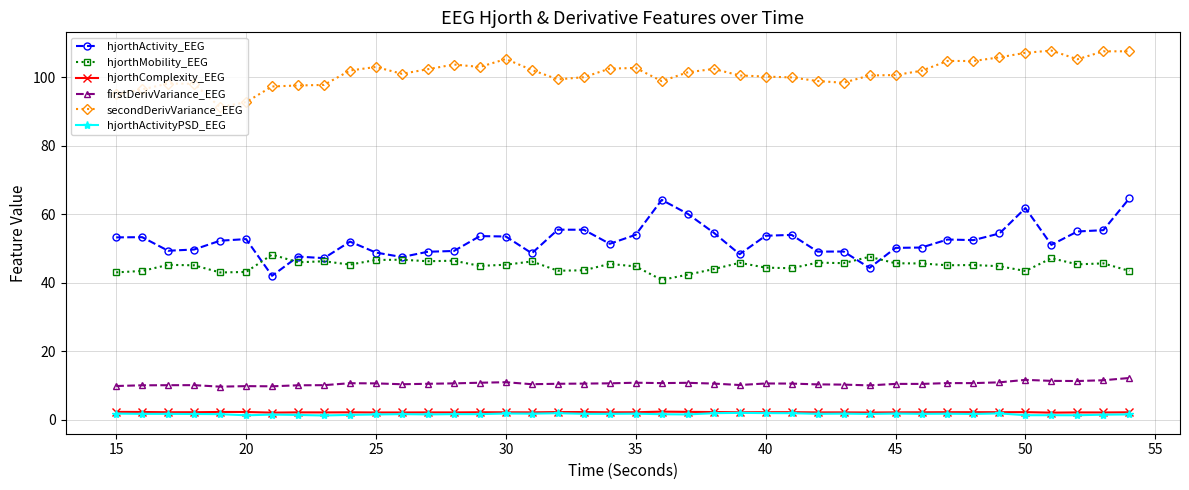

What is the value of the firstDerivVariance_EEG point at the 15th from the left?

10.8